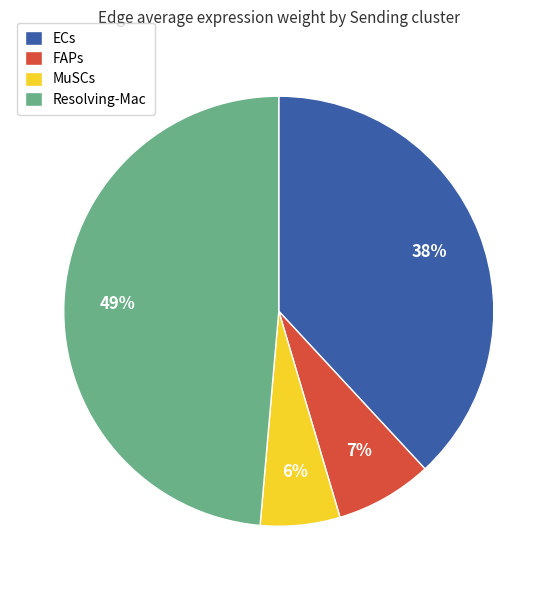

Is it true that ECs is 15% of the pie?

False